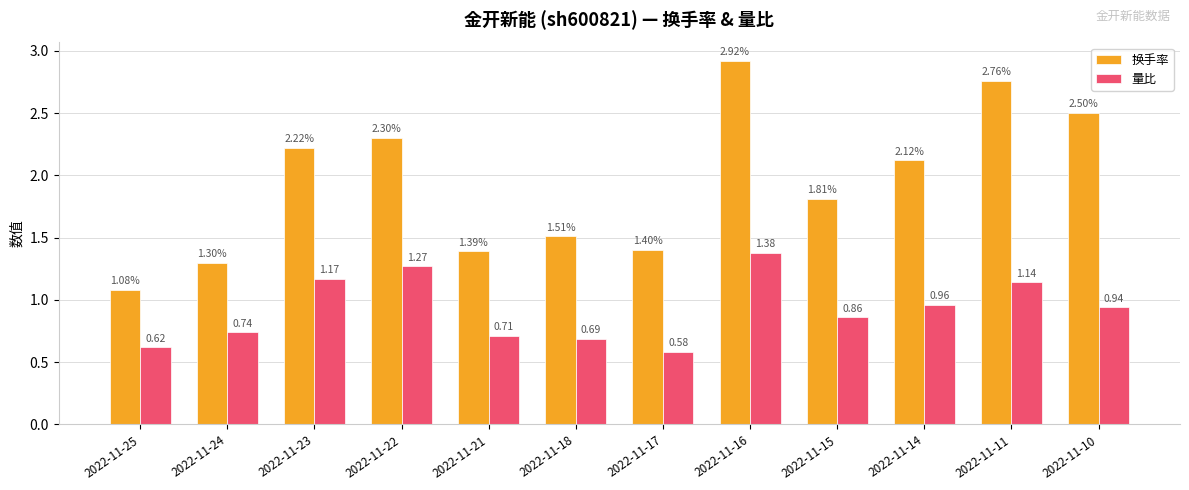

Between 2022-11-21 and 2022-11-15, which series saw the biggest shift?

换手率